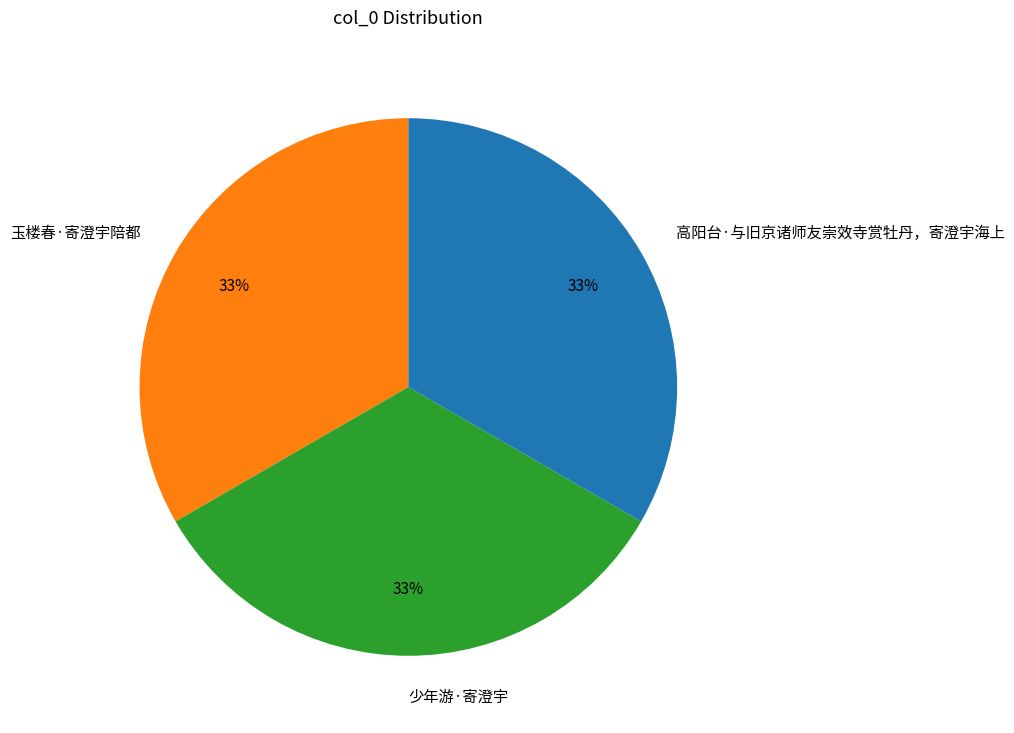

Approximately how many times larger is the value at 少年游·寄澄宇 compared to 玉楼春·寄澄宇陪都?

1.0